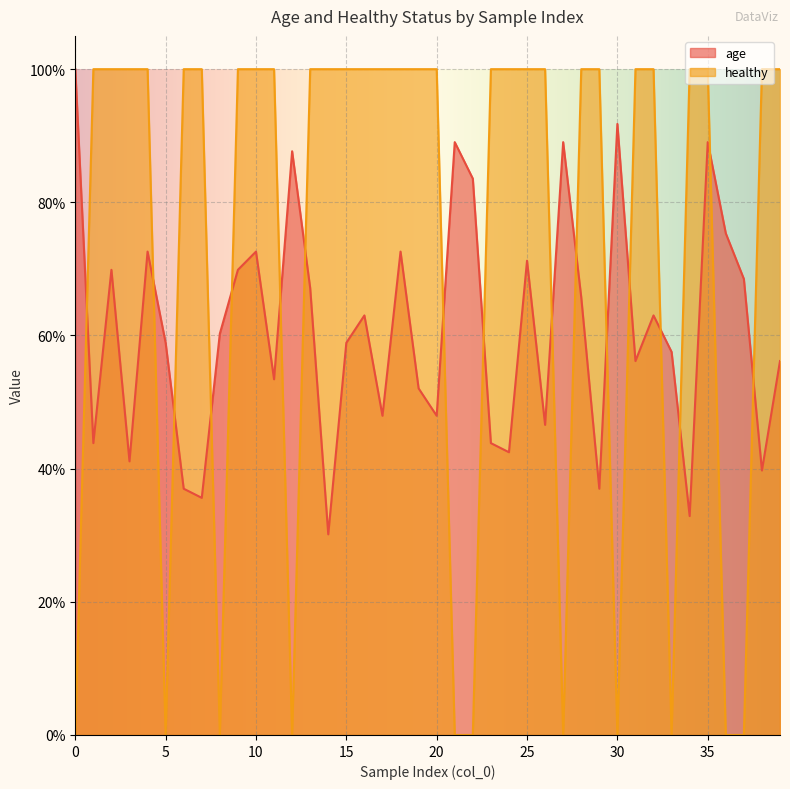

At which category does healthy reach its first local valley?

5